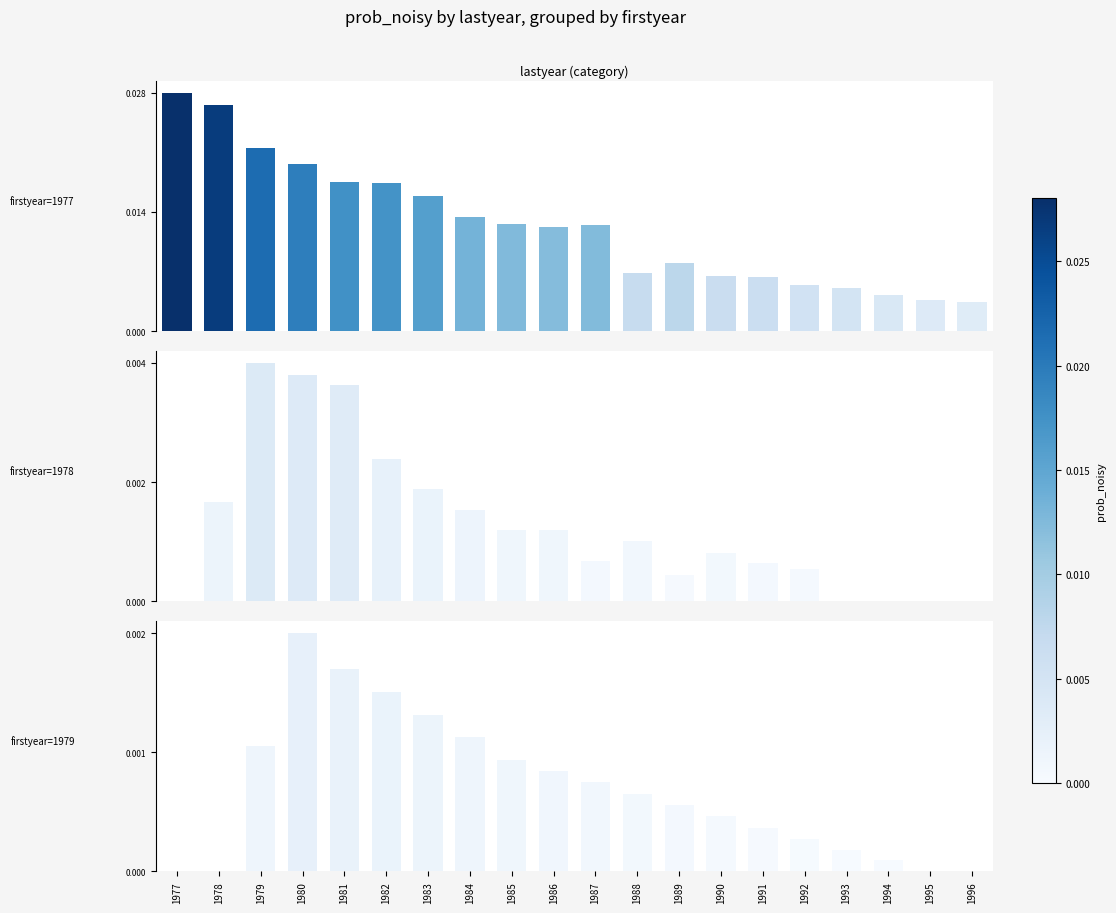

Where is 1979 nearest to the value 0?

1977